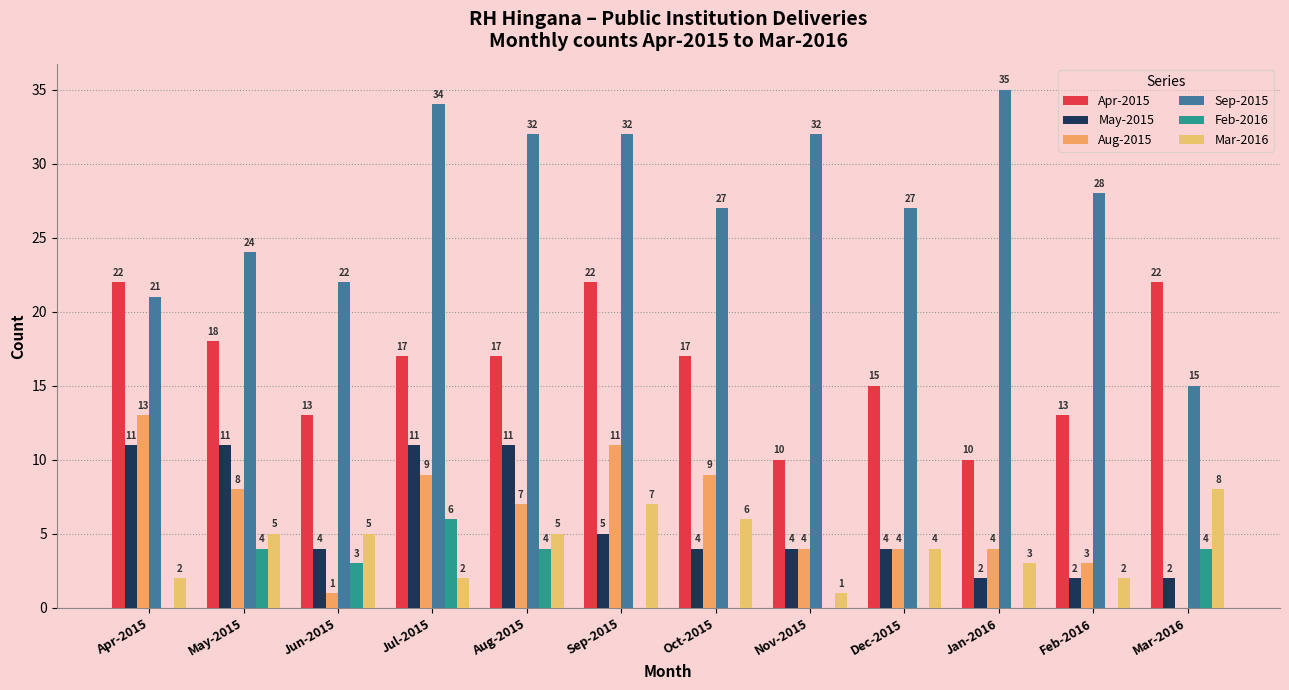

Between Sep-2015 and Mar-2016, which is larger?

Sep-2015